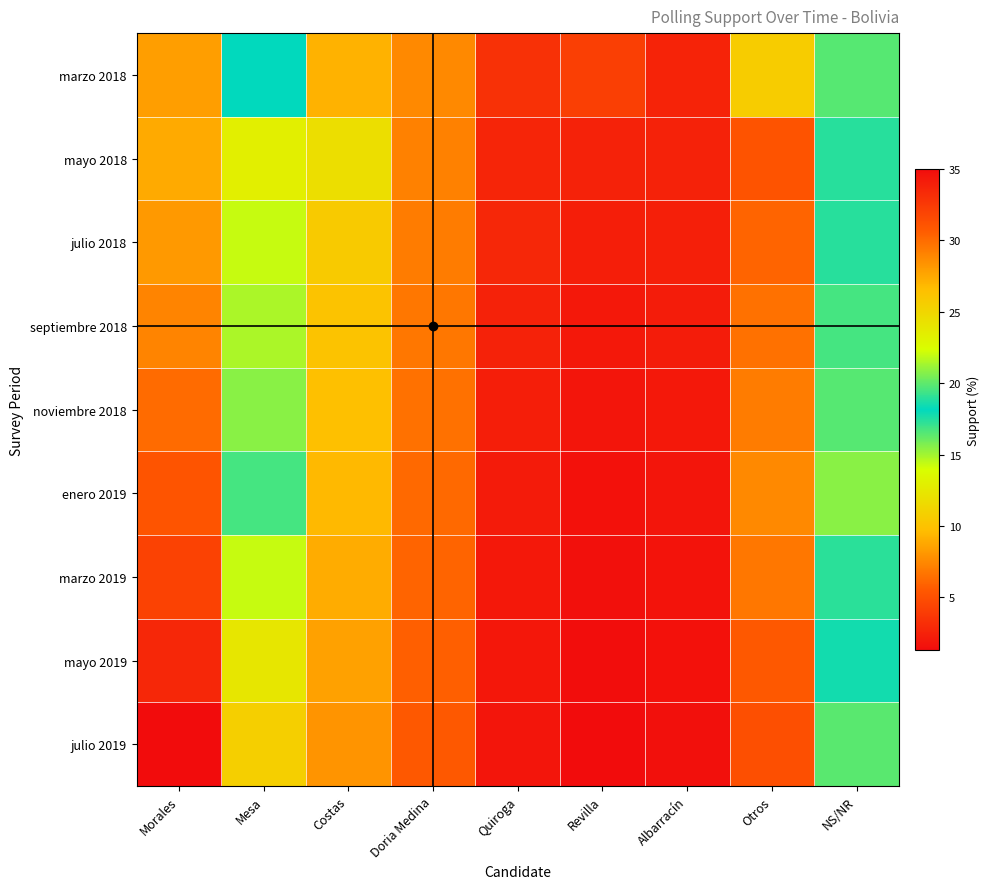

Rank the series at Revilla from highest to lowest value.

marzo 2018, mayo 2018, julio 2018, septiembre 2018, noviembre 2018, enero 2019, marzo 2019, mayo 2019, julio 2019